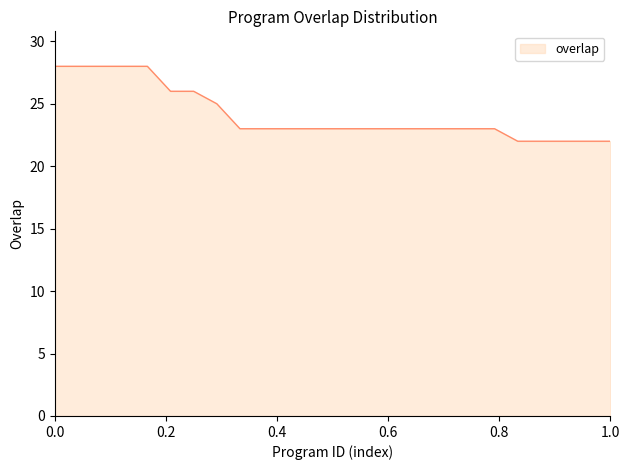

What is the minimum value shown in the chart?

22